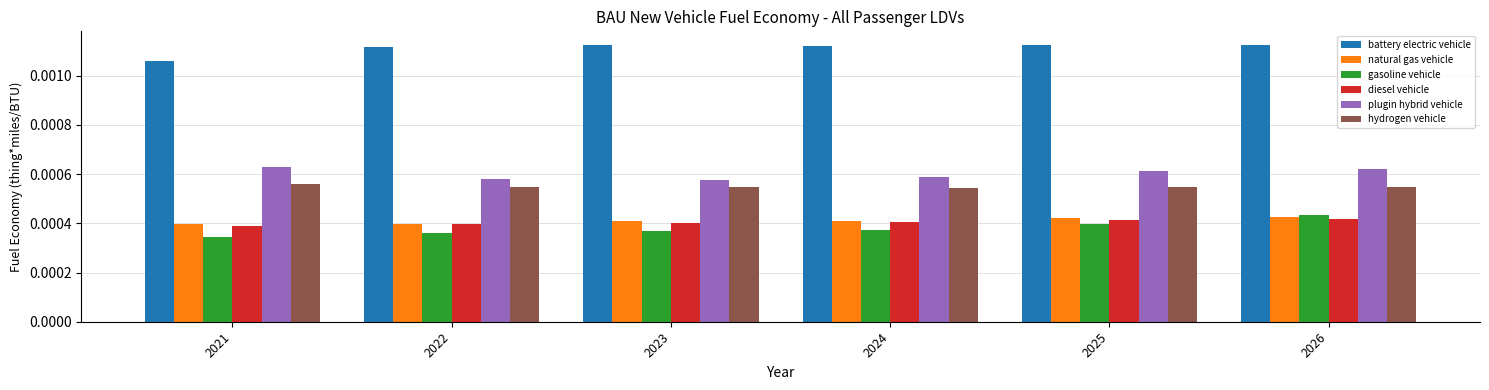

Count the diesel vehicle values in the range 0 to 1.

6